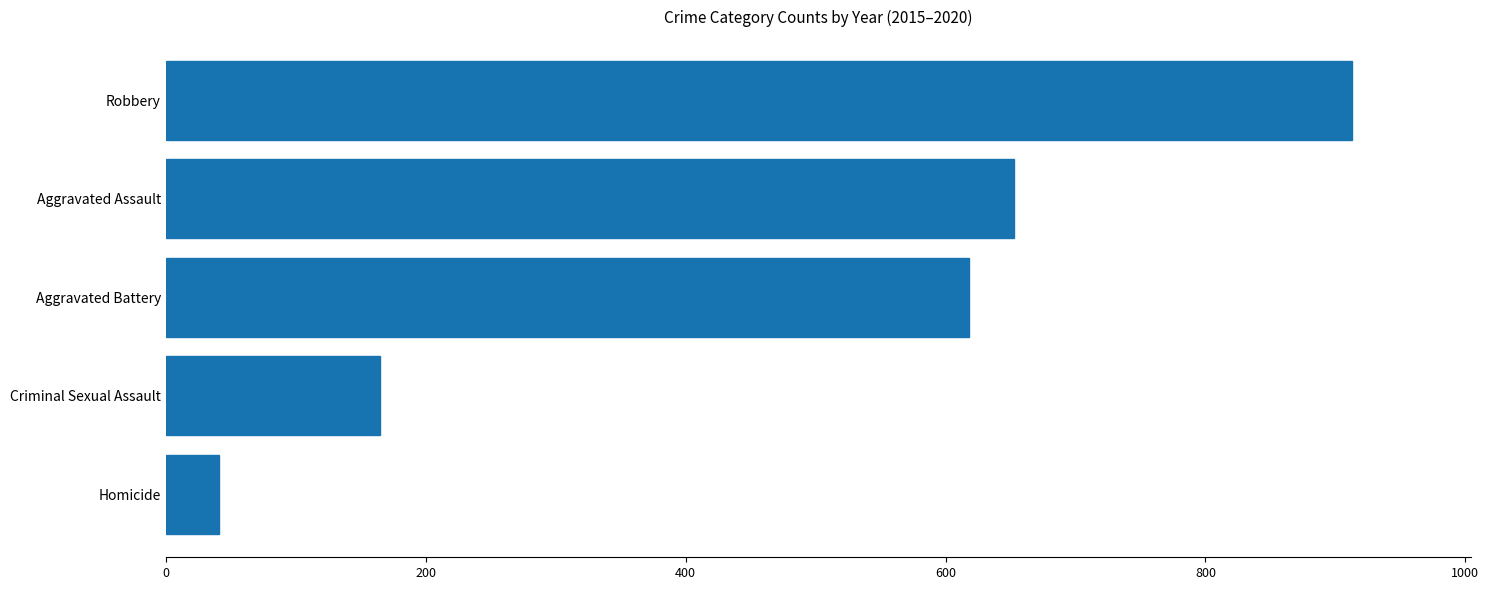

The chart shows a value of 1562 at Robbery. True or false?

False